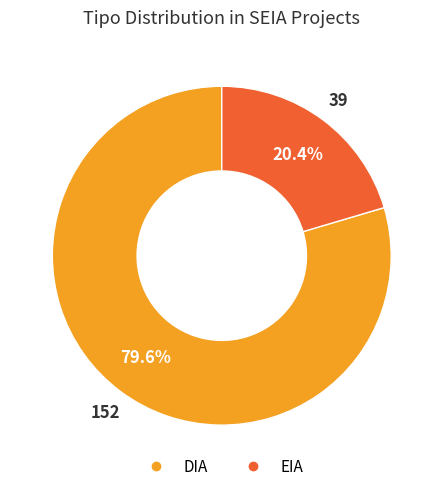

Rank the categories by value from lowest to highest.

EIA, DIA